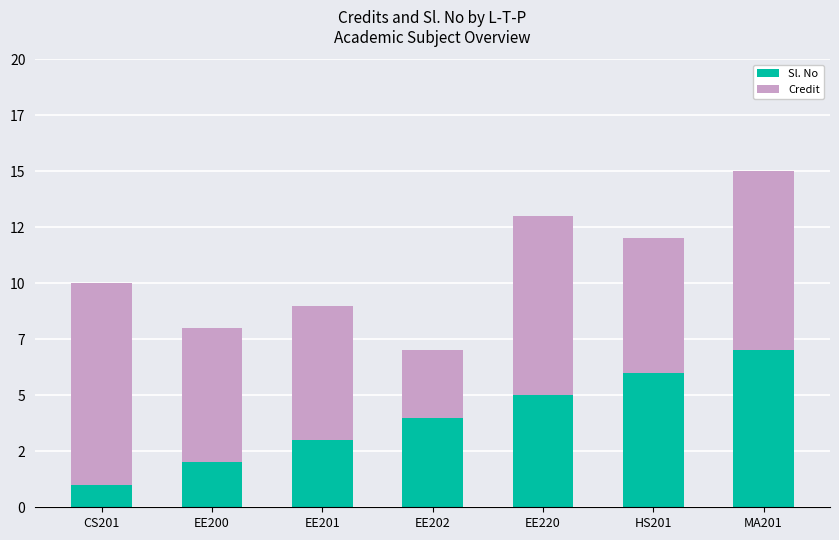

What are all the series names shown in the legend?

Sl. No, Credit